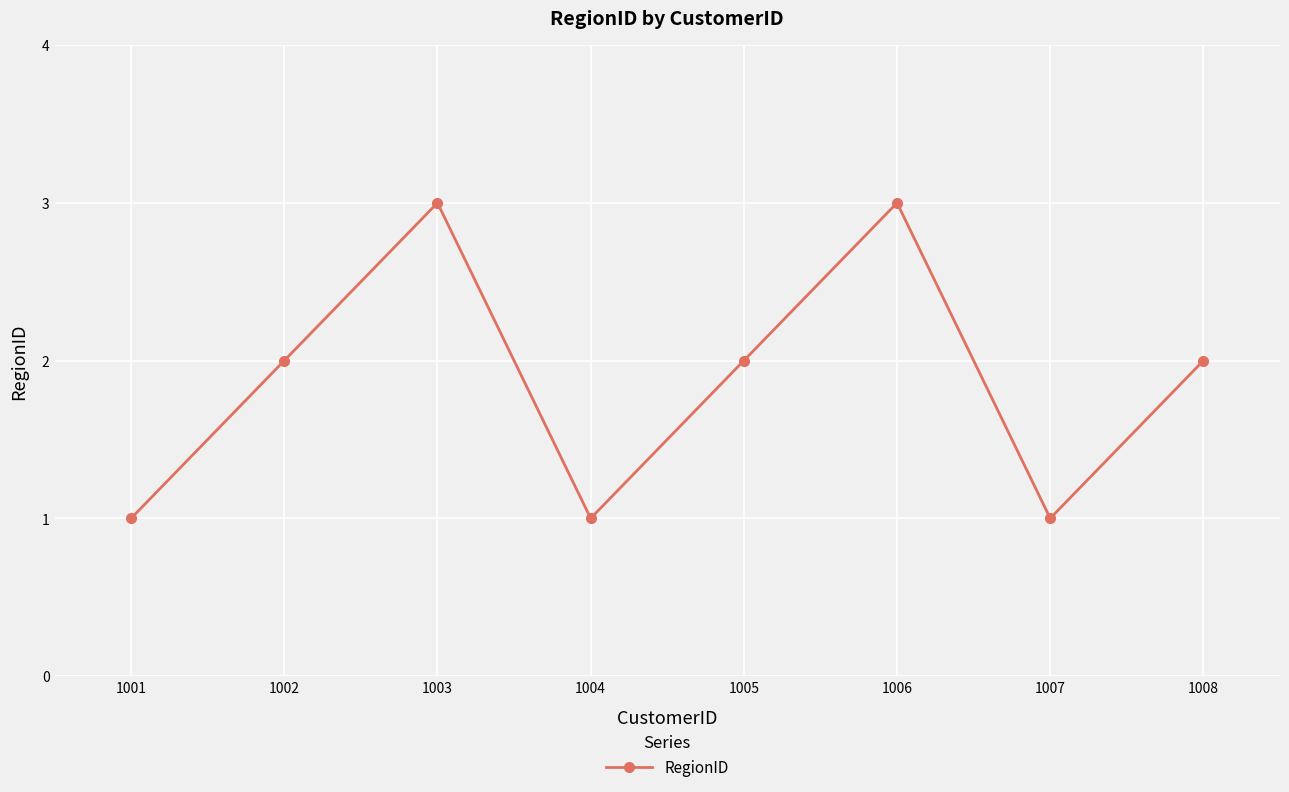

What is the value of the 6th point from the left?

3